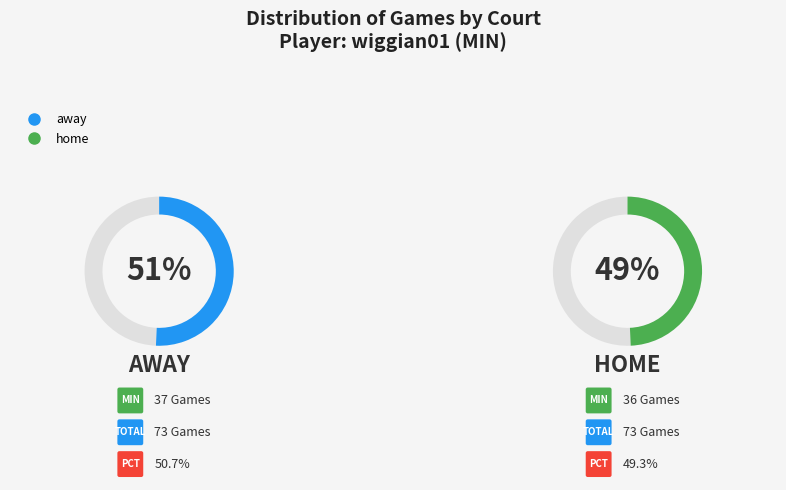

What is the smallest slice in the pie chart?

home